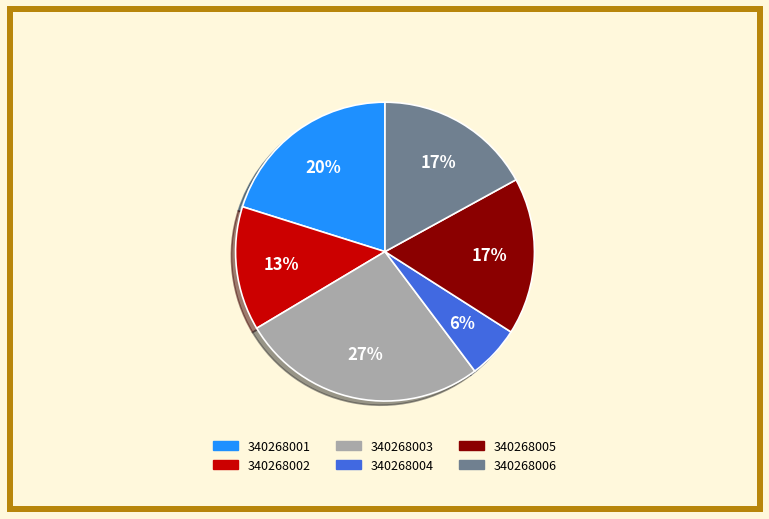

Count the number of slices in the pie.

6